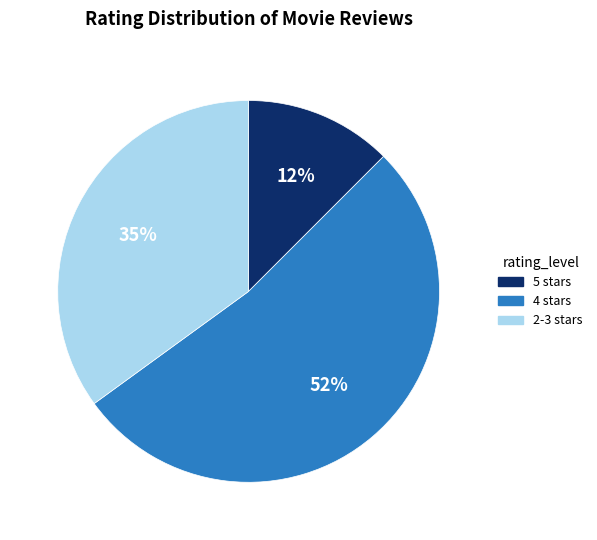

Count the number of slices in the pie.

3